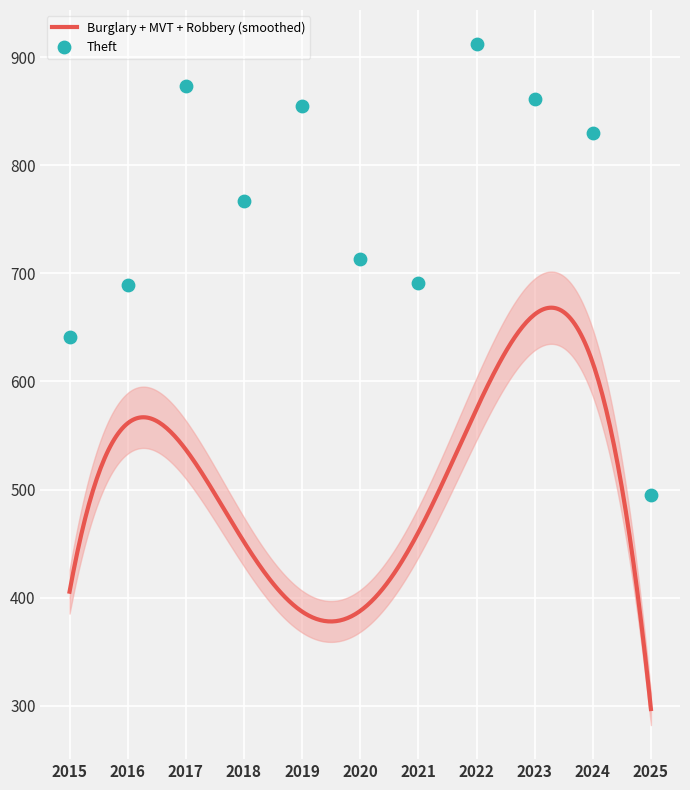

What is the highest value of the Burglary + MVT + Robbery (smoothed) series?

668.2